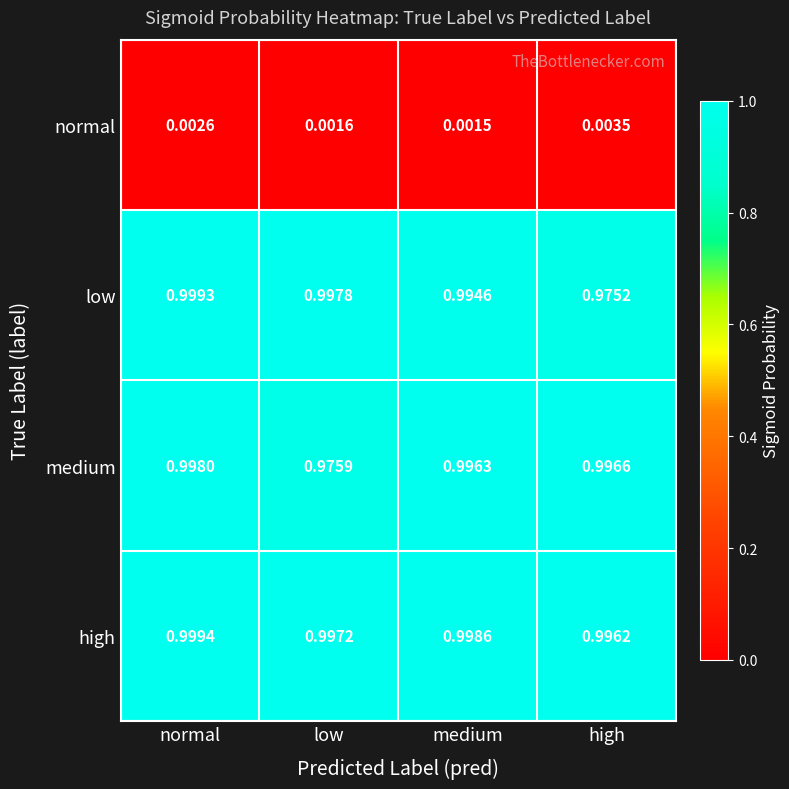

At which label is normal closest to 0?

medium